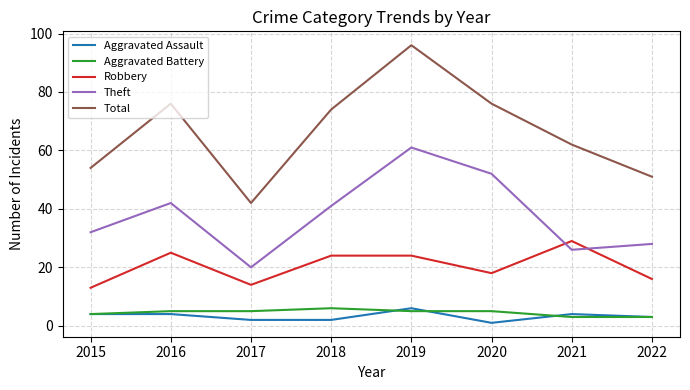

At which label does Robbery first exceed 24?

2016